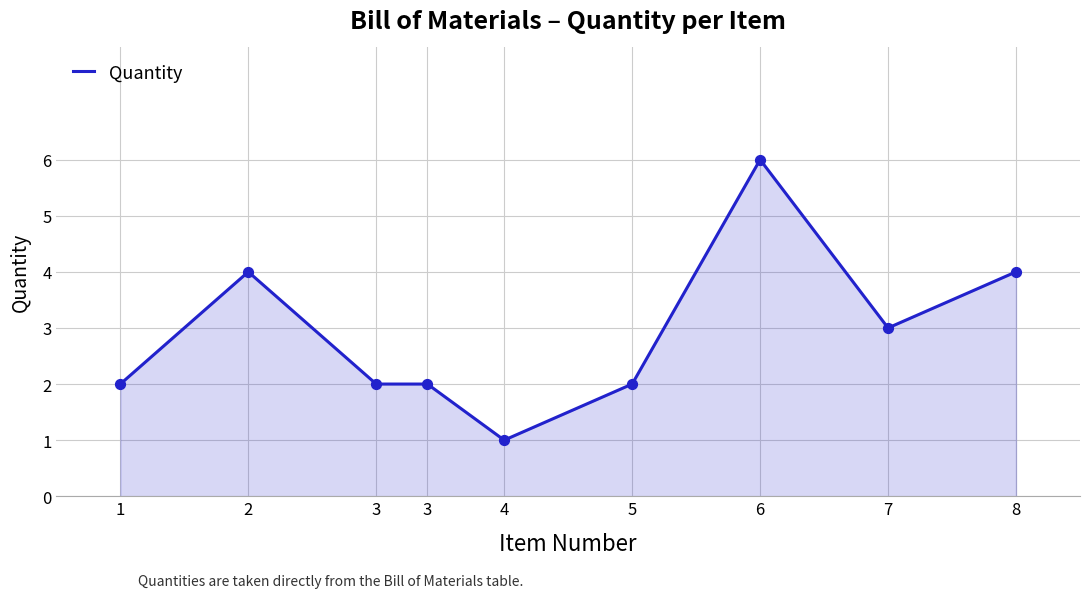

What is the ratio of the value at 7 to the value at 3?

1.5